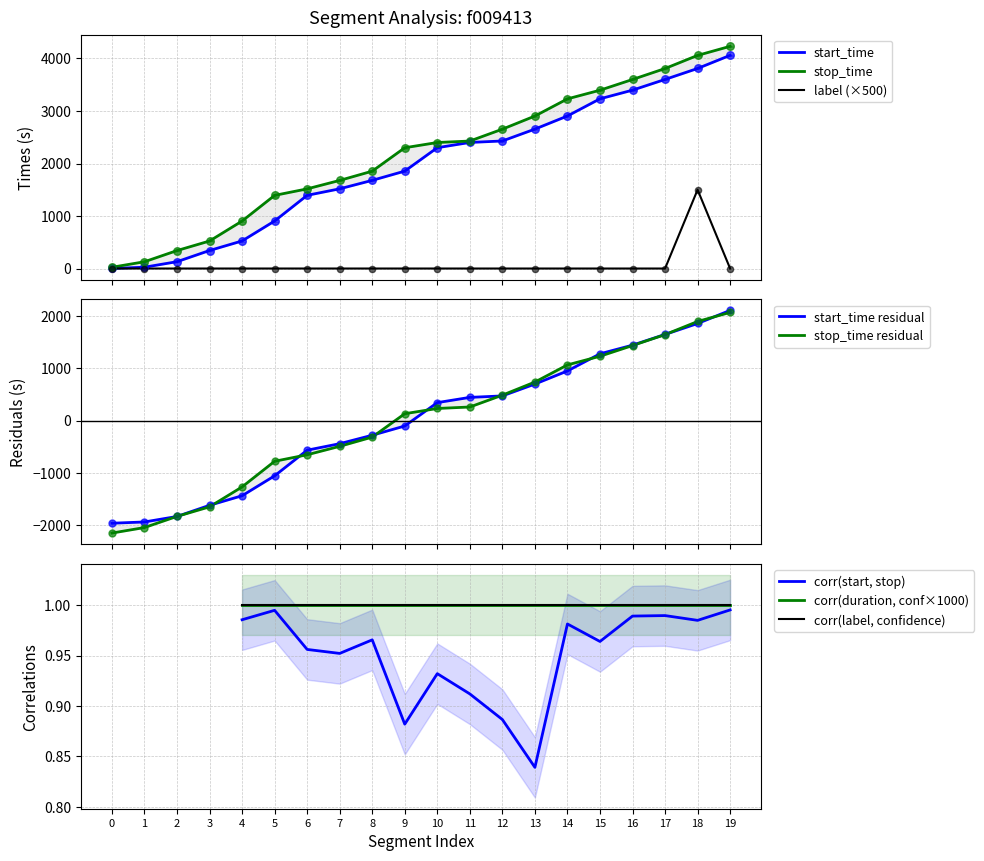

Which series has the largest total across all categories?

stop_time